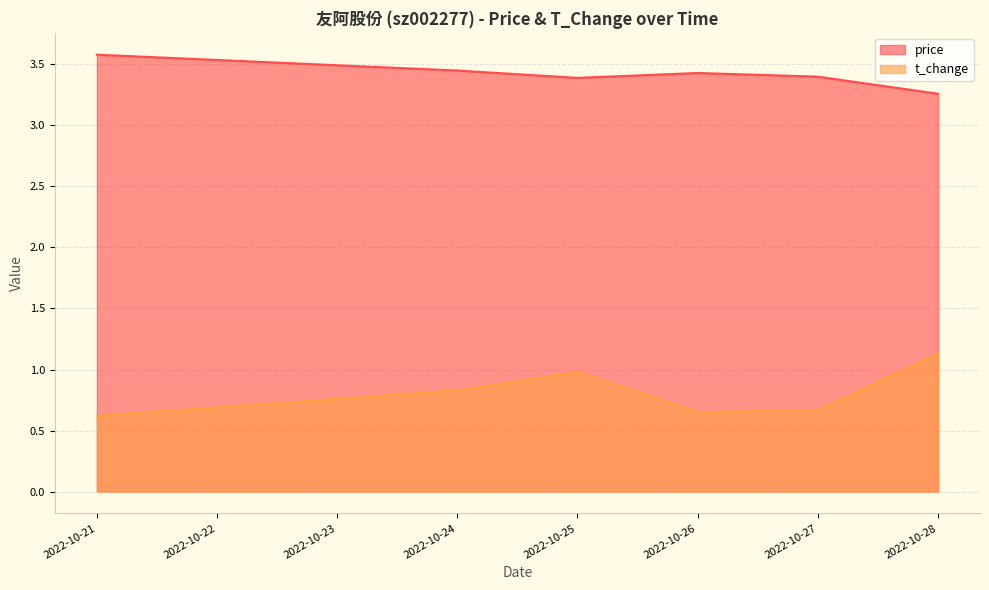

In price, how many points are higher than both neighbors (excluding endpoints)?

1